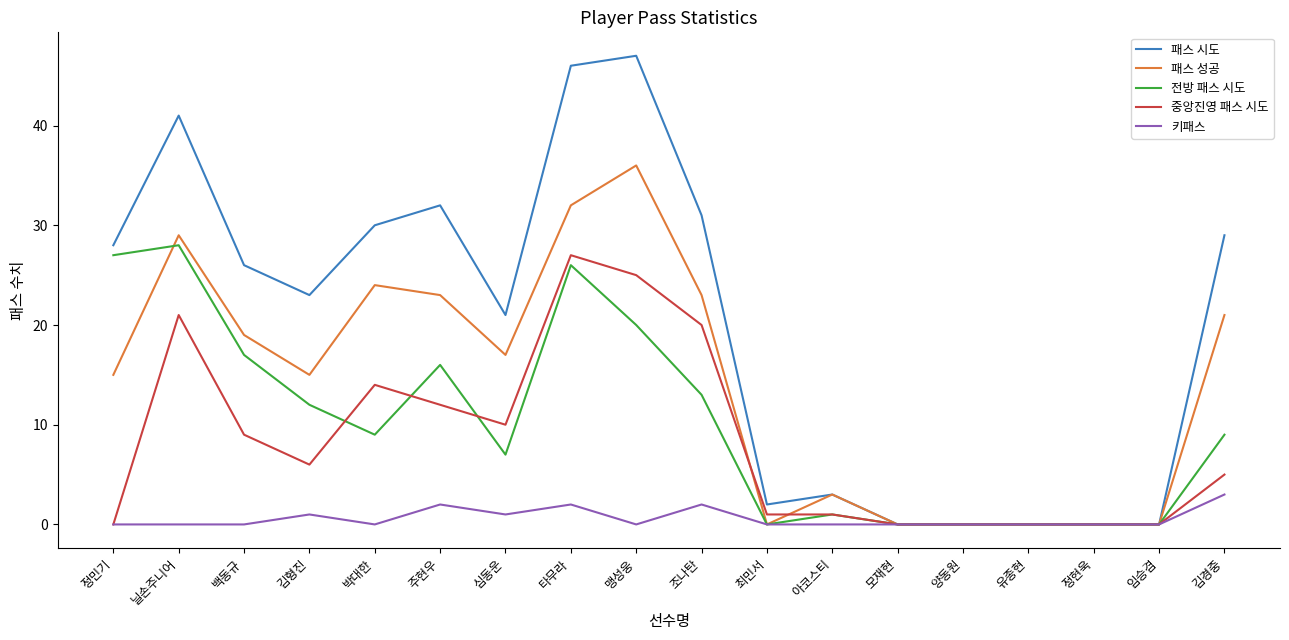

What is the average value of the 패스 성공 series?

14